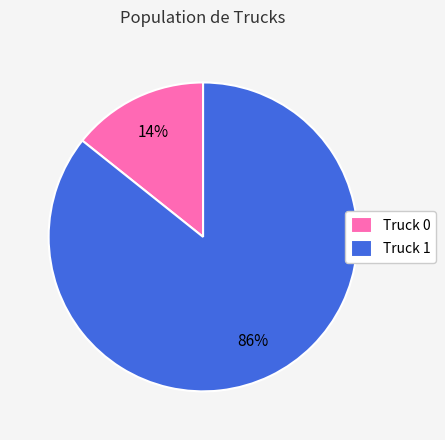

What is the majority slice?

Truck 1